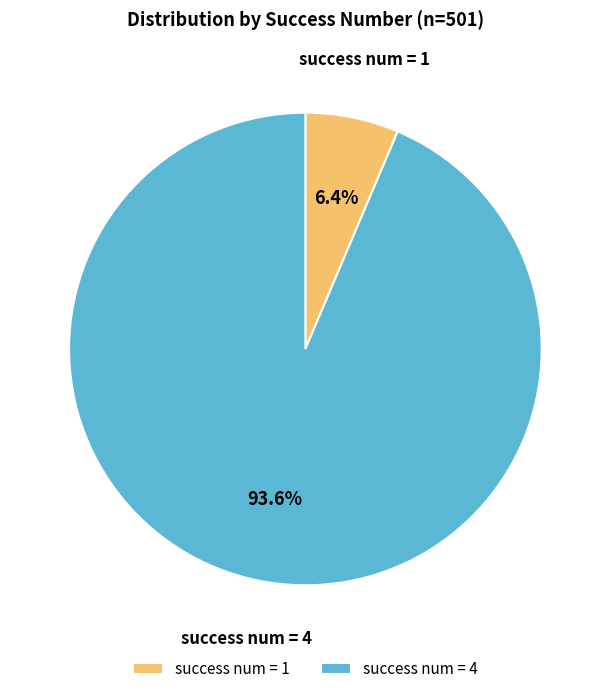

Is the sum of success num = 1 and success num = 4 greater than half?

Yes